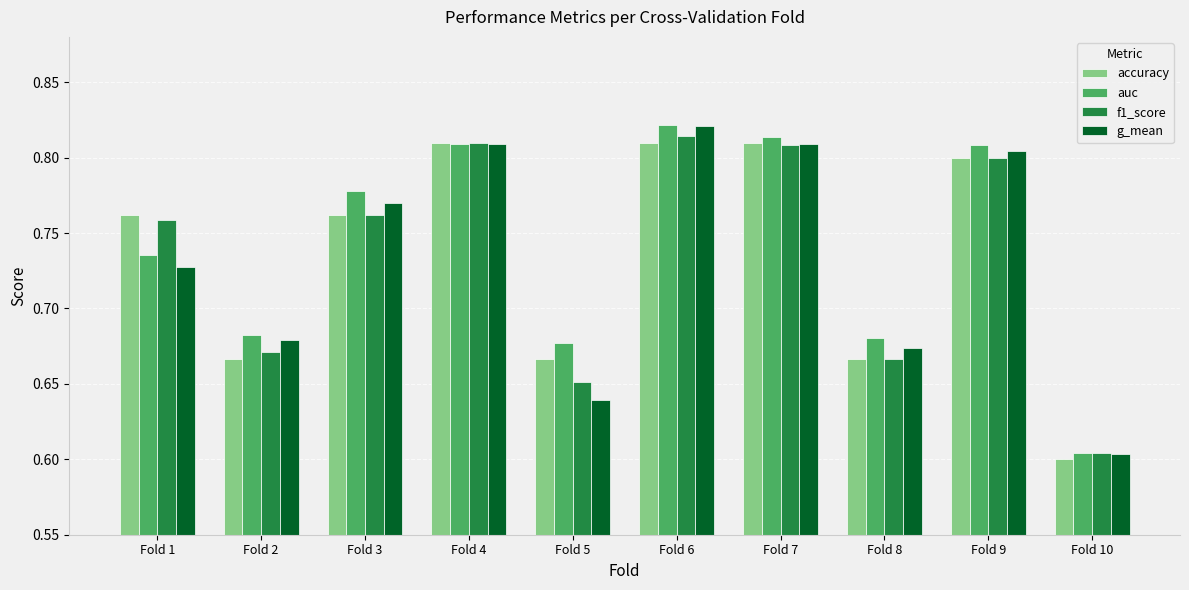

Which category has the highest value across all series?

Fold 6